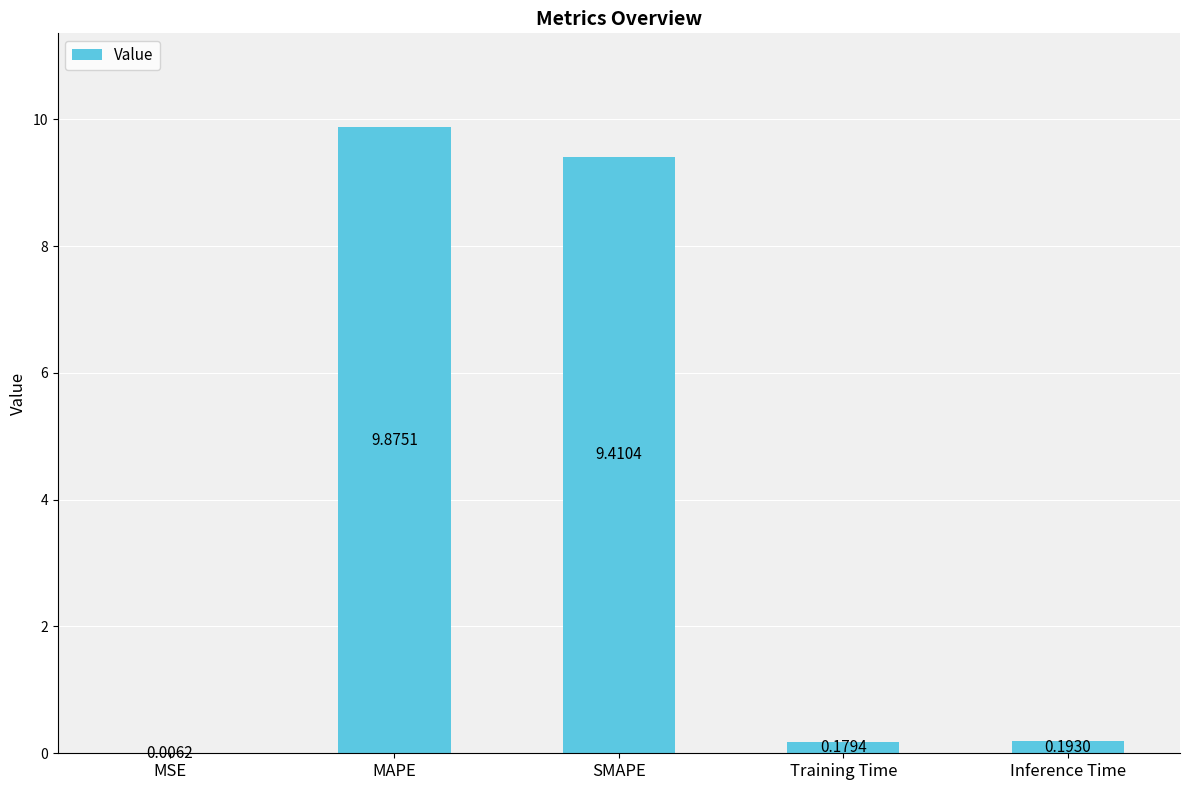

Where is the data nearest to the value 4?

Inference Time